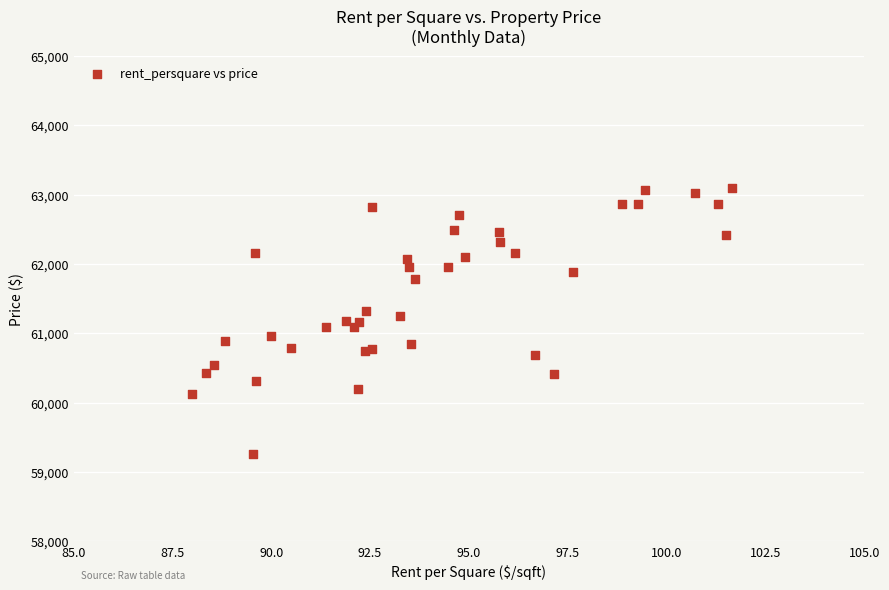

What is the range of Y values (max minus min)?

3839